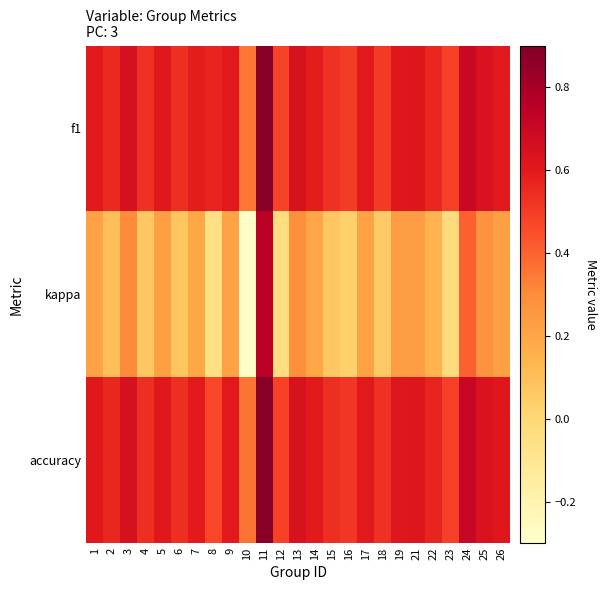

At which category does the chart reach its minimum across all series?

10